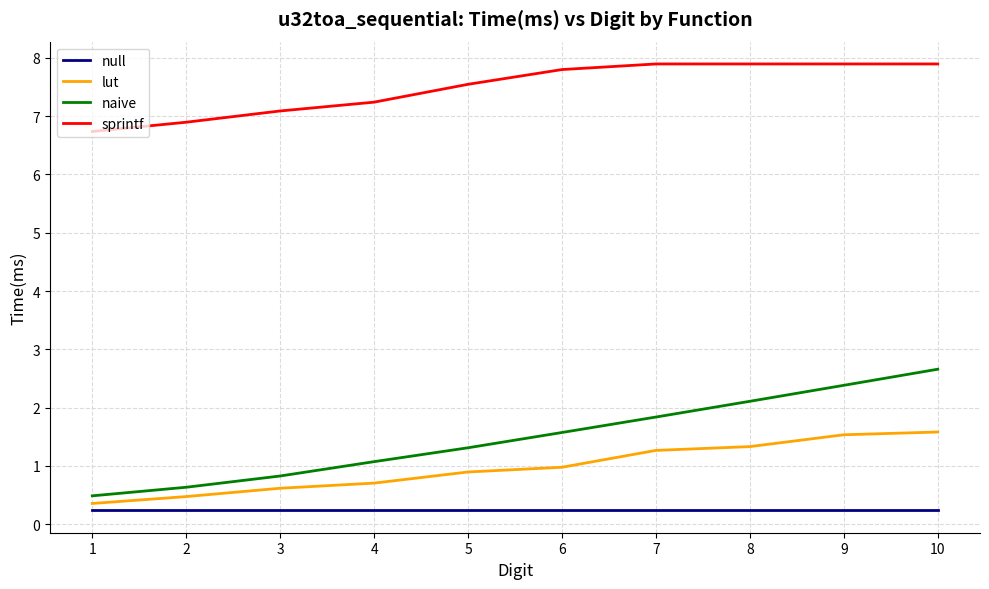

Which series has the largest total across all categories?

sprintf